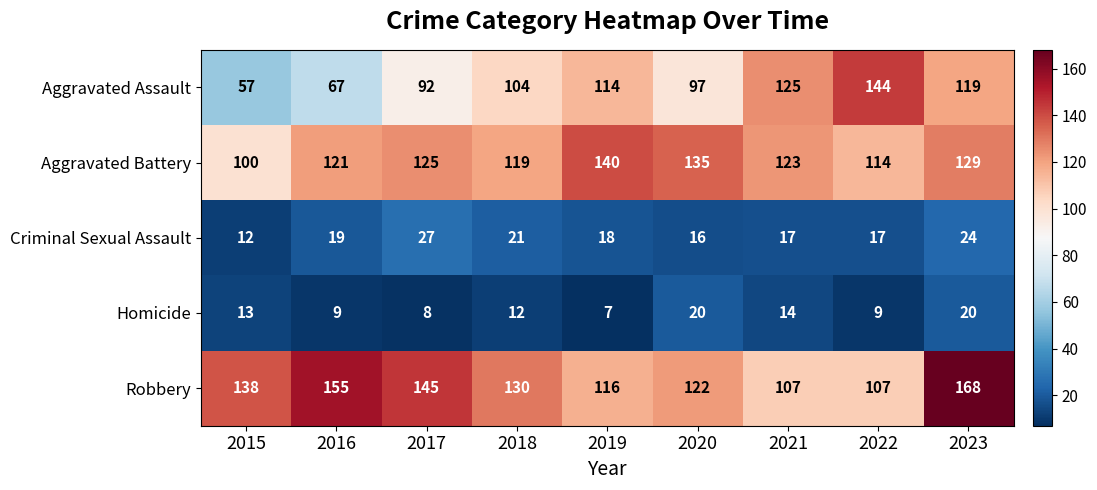

Which series has the largest total across all categories?

Robbery